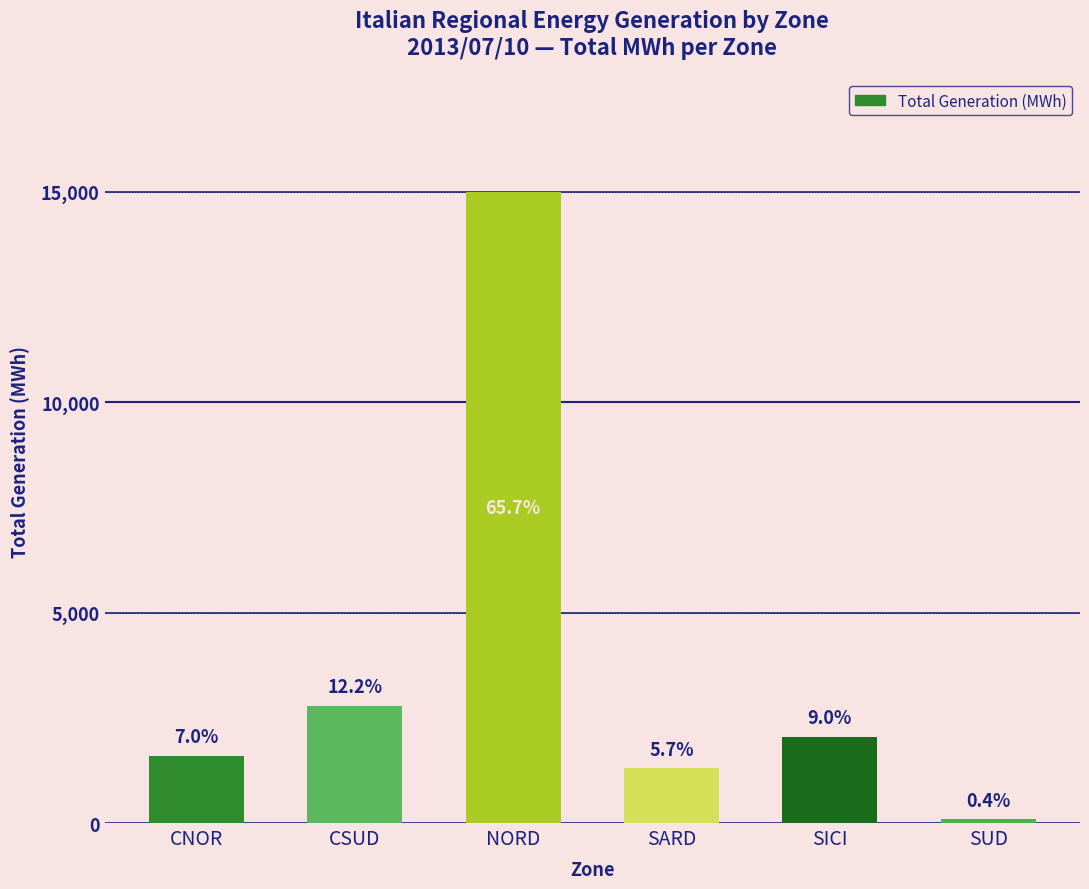

What is the approximate value at NORD, to the nearest 10?

14990